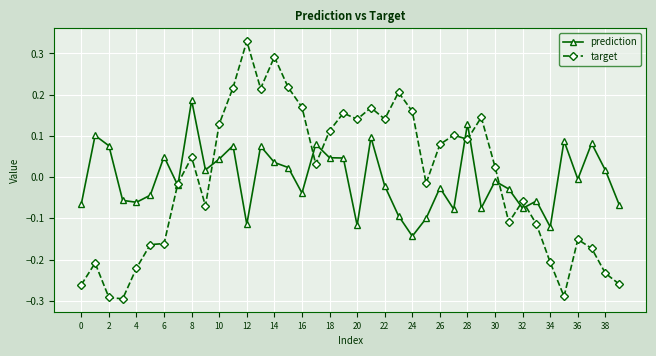

At how many categories does at least one series exceed 0?

28